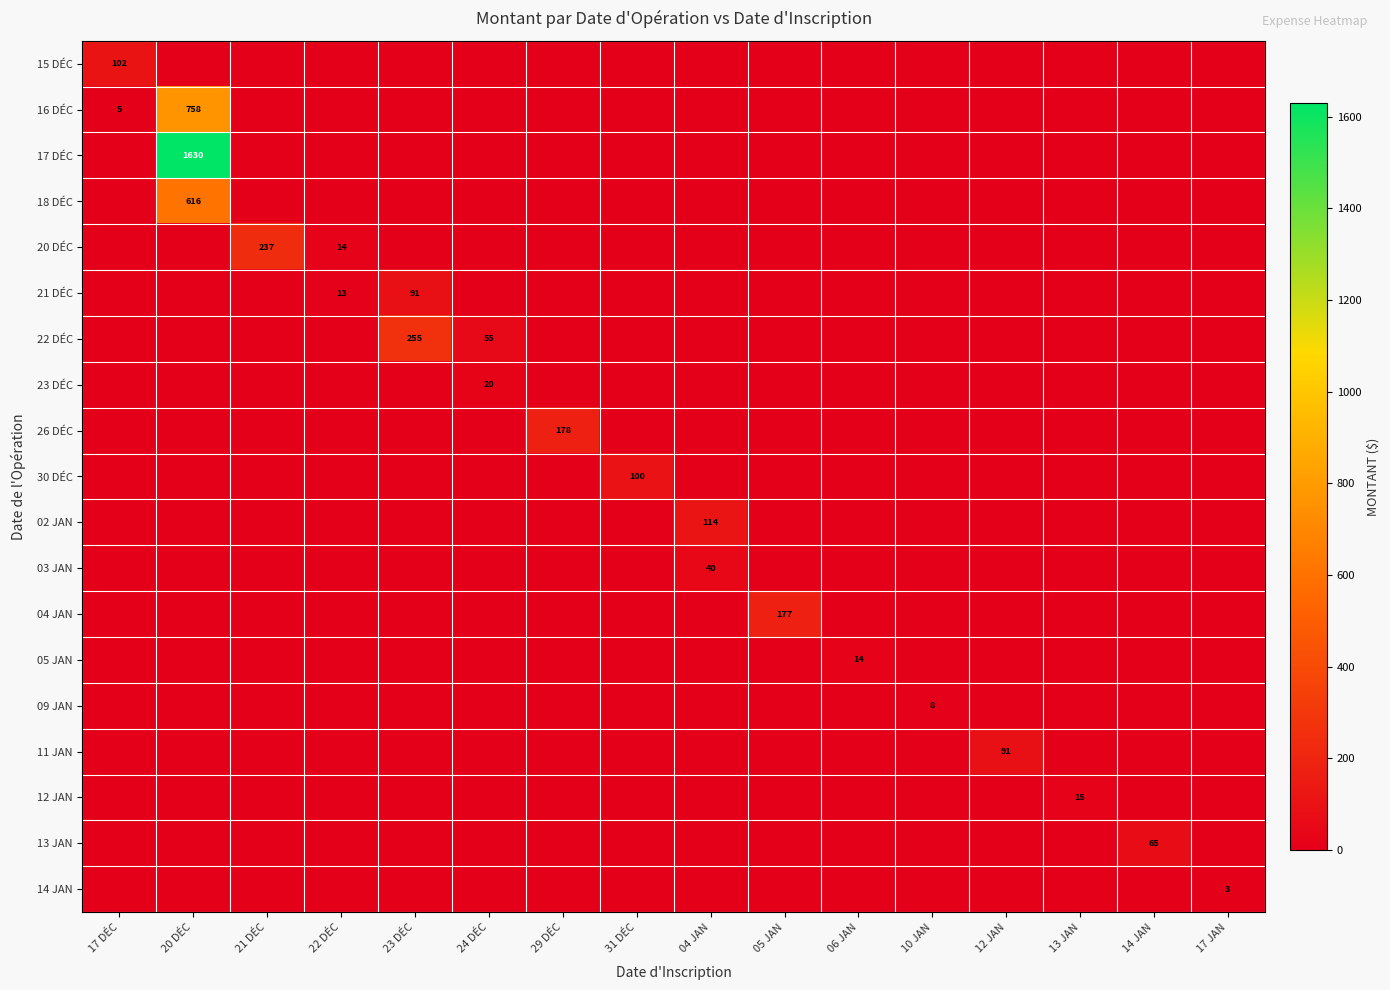

True or false: 12 JAN has a value of 7 at 13 JAN.

False